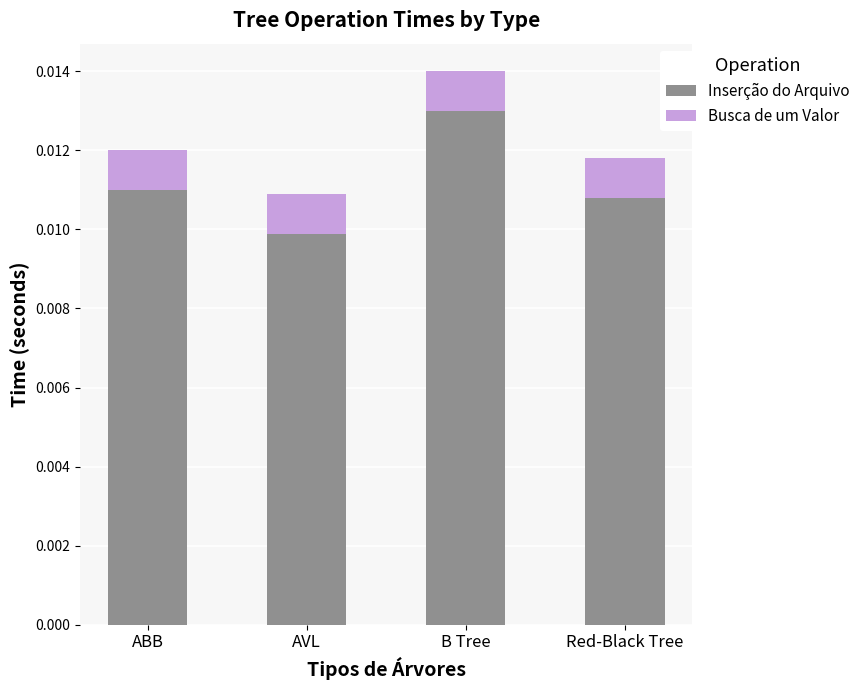

At which category is the sum across all series the highest?

B Tree